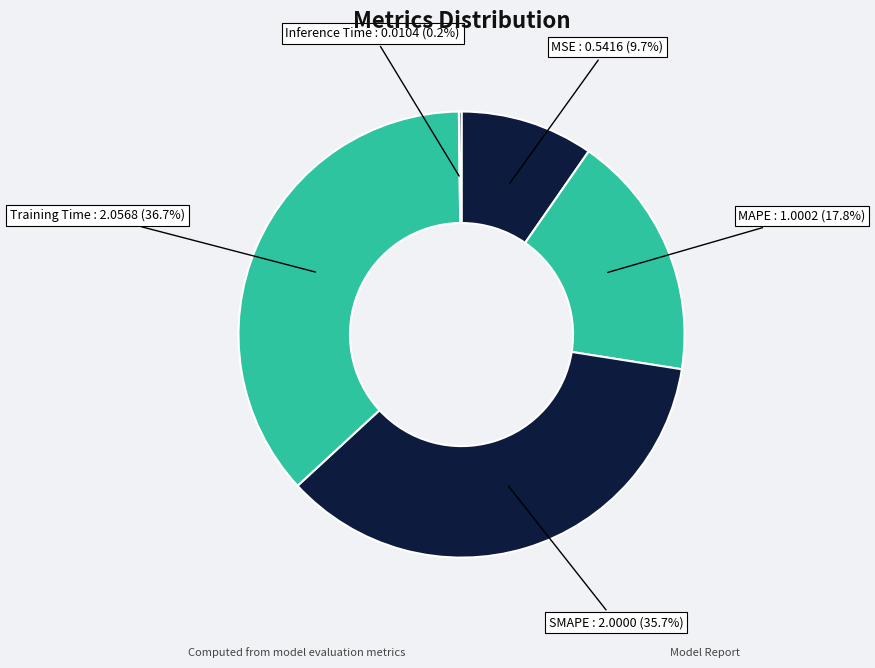

To the nearest percent, what portion does MAPE represent?

18%